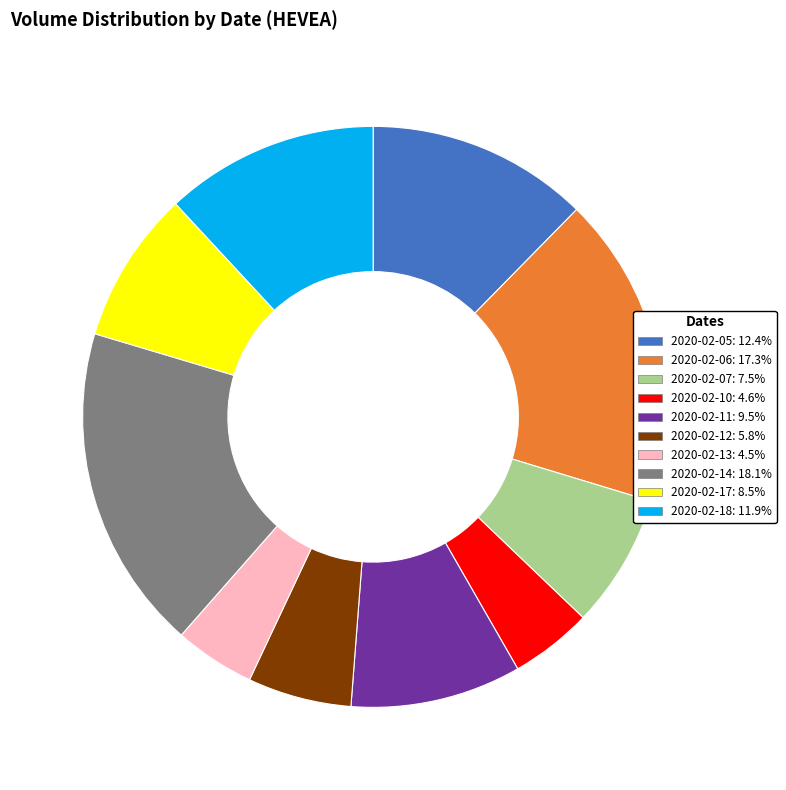

Is there a majority slice in this chart?

No